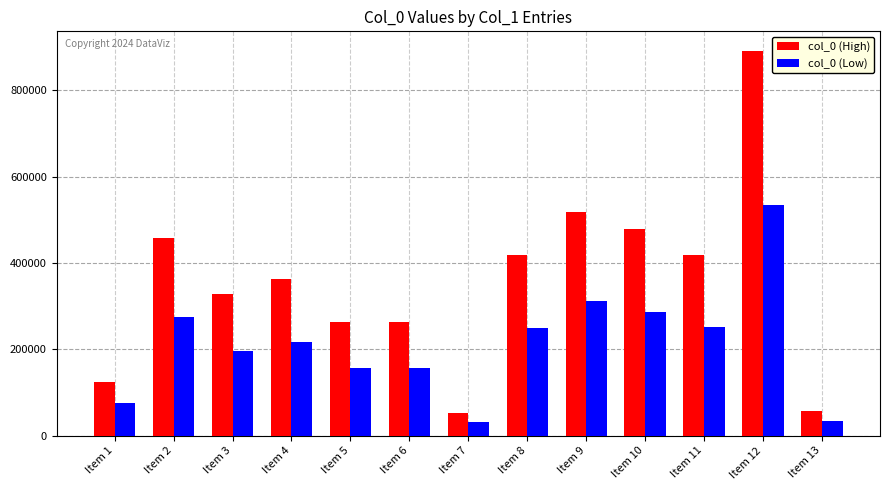

True or false: col_0 (Low) has a value of 91640.9 at Item 3.

False